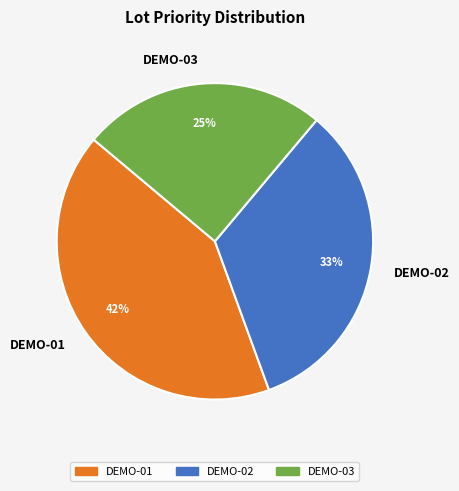

Between DEMO-01 and DEMO-03, which is larger?

DEMO-01